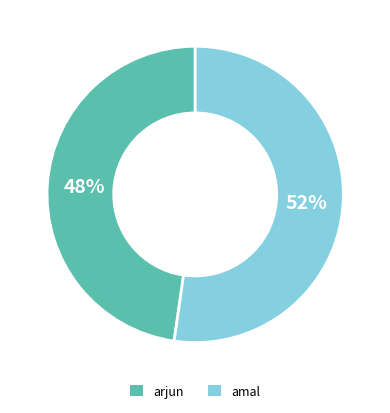

Does any single category account for the majority?

Yes